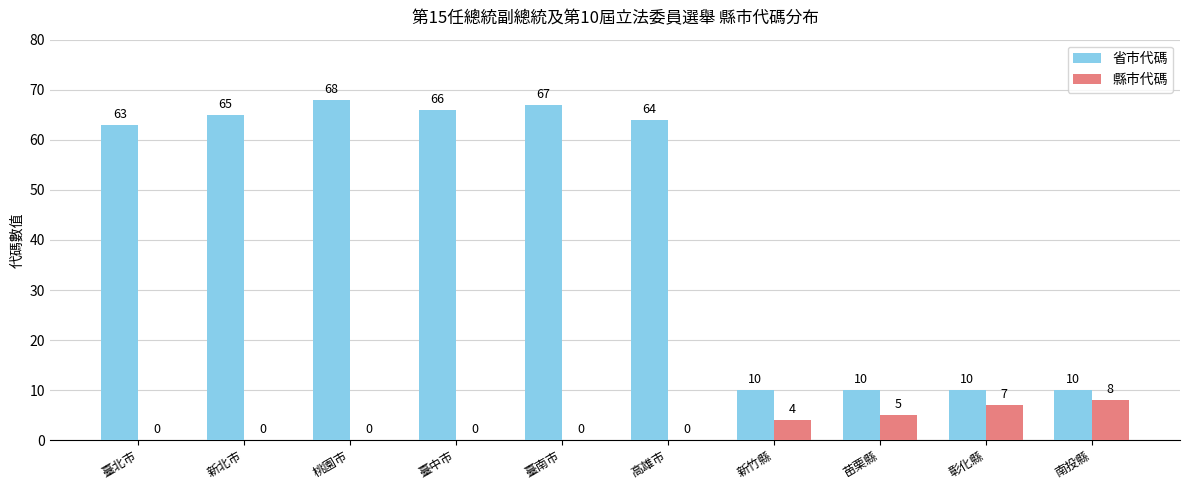

What is the difference between the 省市代碼 values at 臺南市 and 新北市?

2